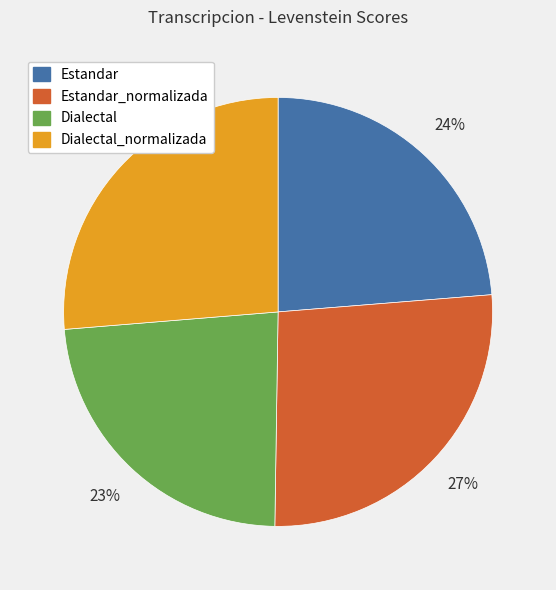

How many segments does this pie chart have?

4